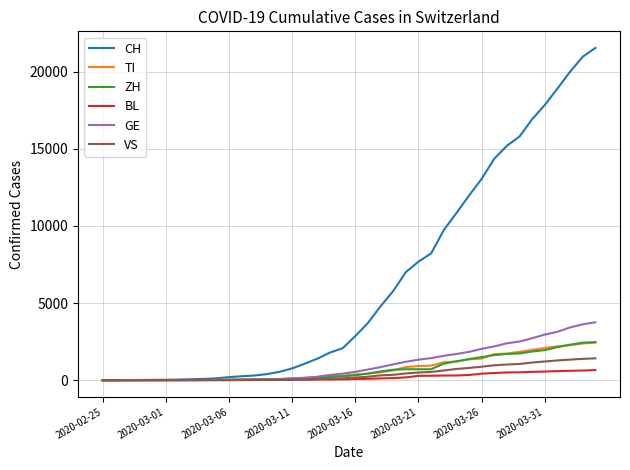

Which series has the largest range (max minus min)?

CH